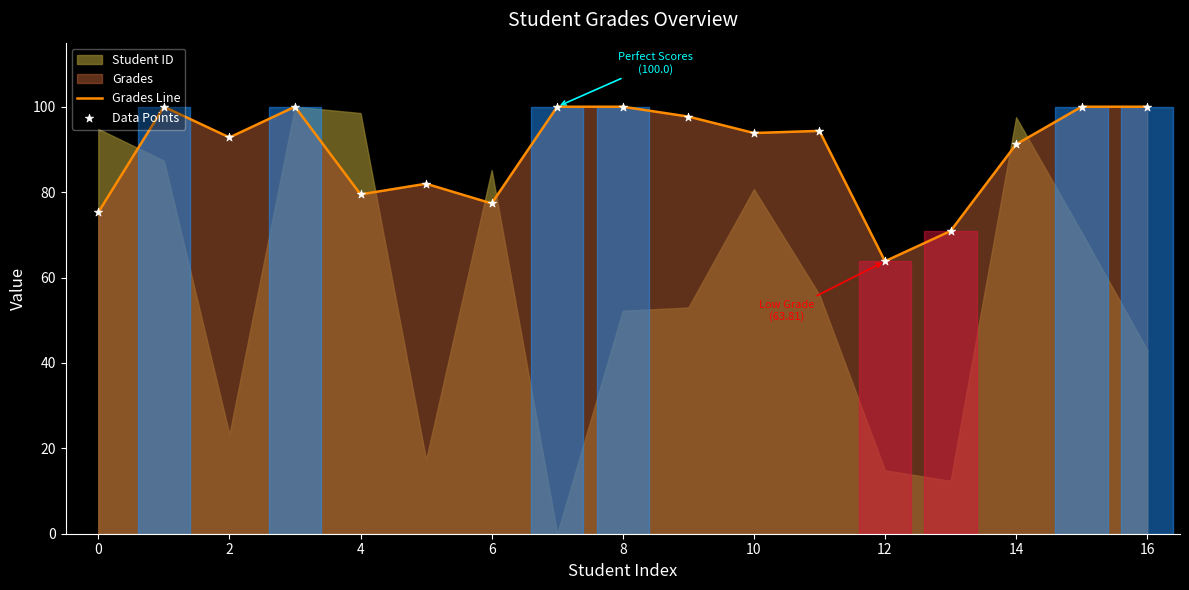

What is the minimum value for Grades Line?

63.8